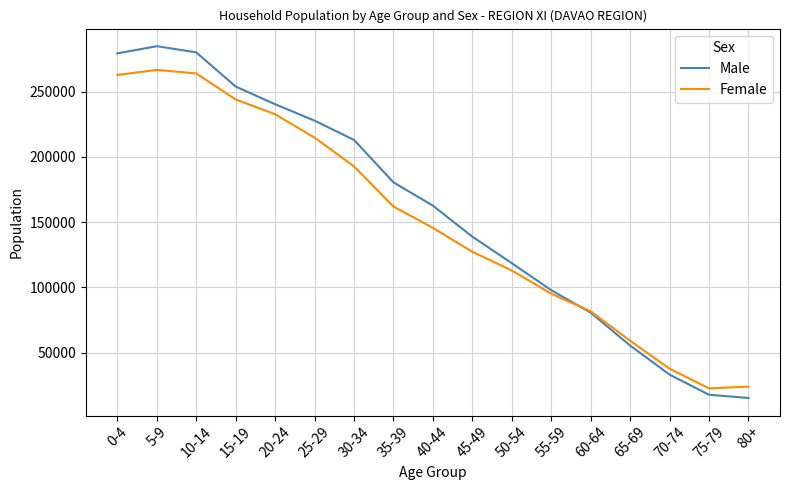

In Female, how many points are higher than both neighbors (excluding endpoints)?

1